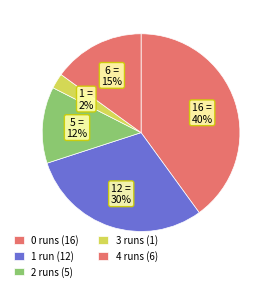

How many slices are in this pie chart?

5